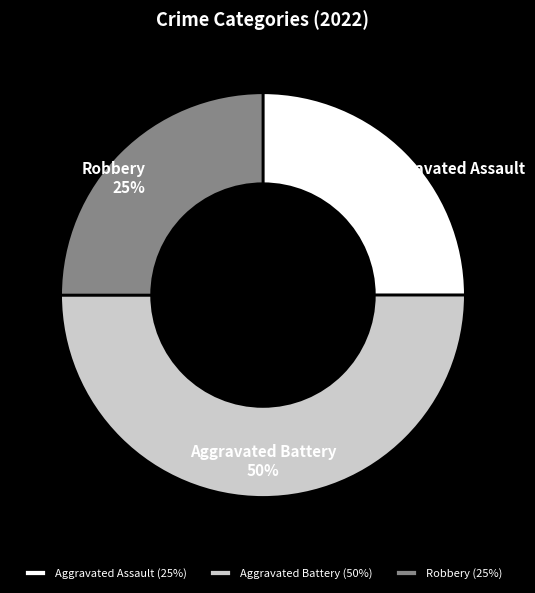

To the nearest percent, what is the average slice percentage?

33%